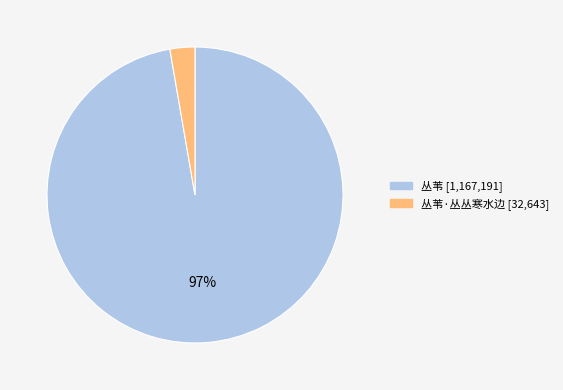

Is there any slice that represents more than half of the pie?

Yes